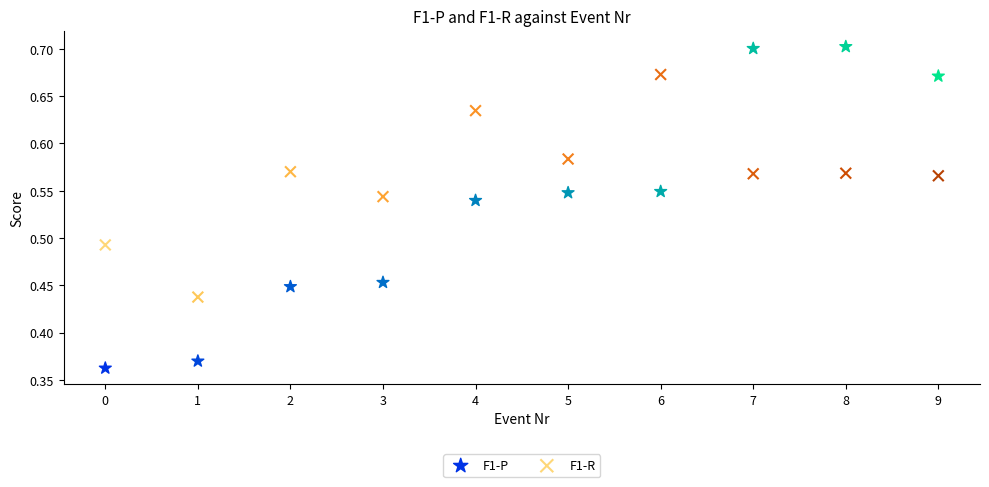

Across all data points, what is the range of Y values (max minus min)?

0.3